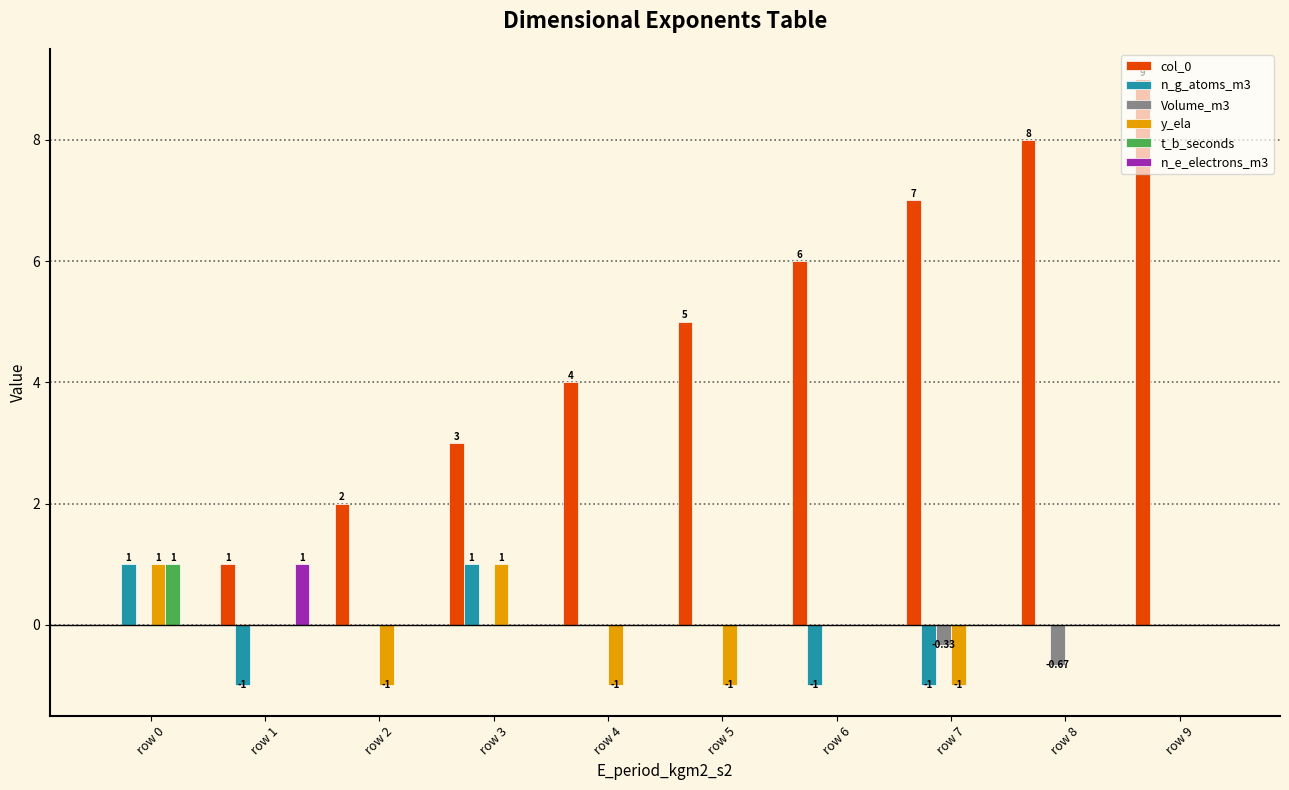

The y_ela series shows 1.0 at row 3. True or false?

True